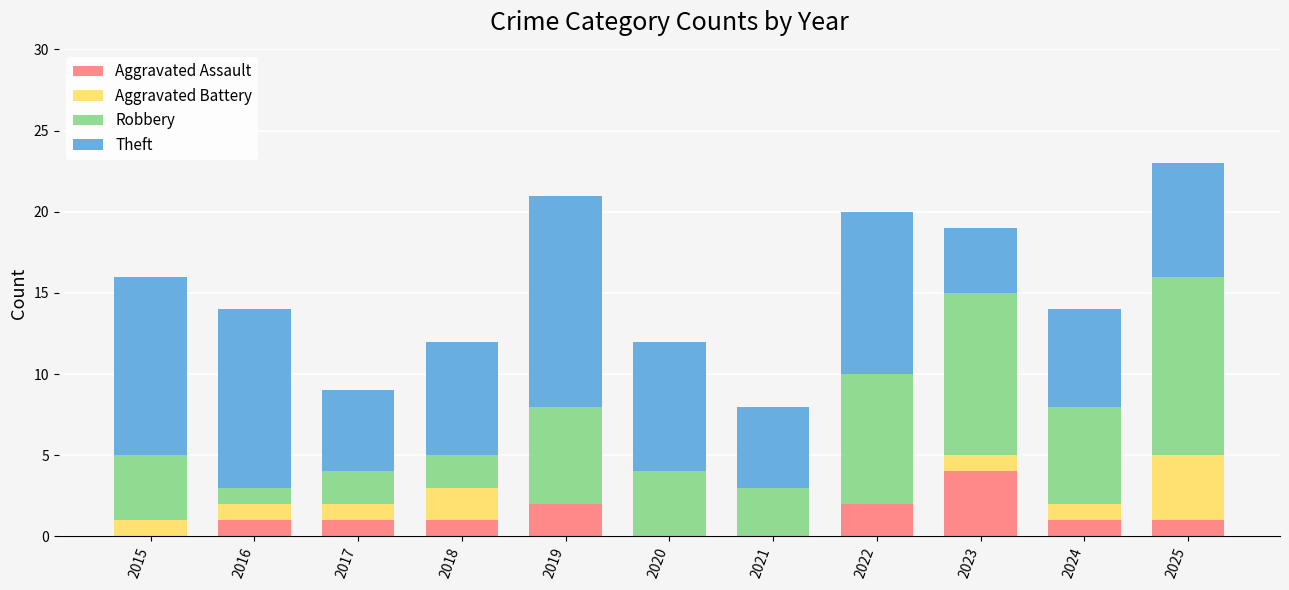

What is the total value across all series at 2022?

20